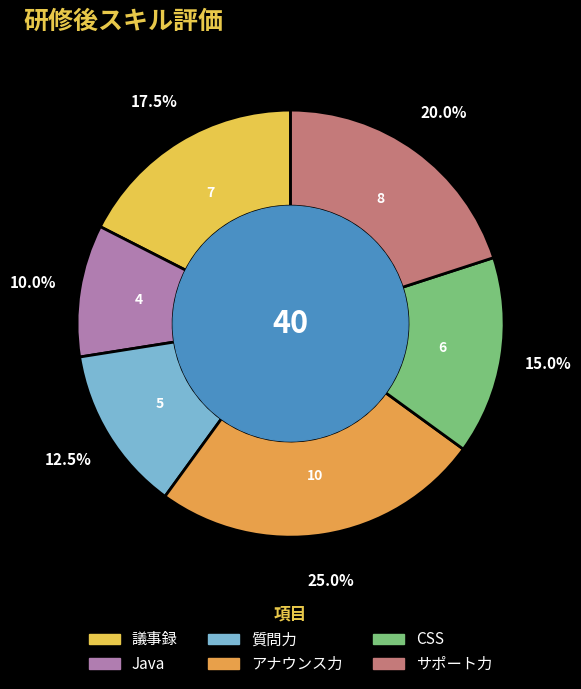

Which slice is the largest?

アナウンス力